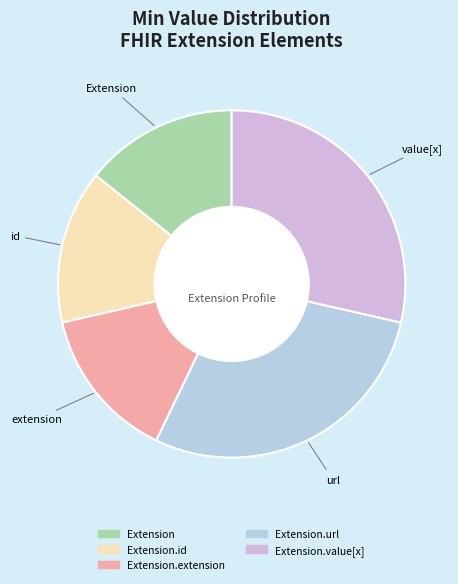

Does any single category account for the majority?

No